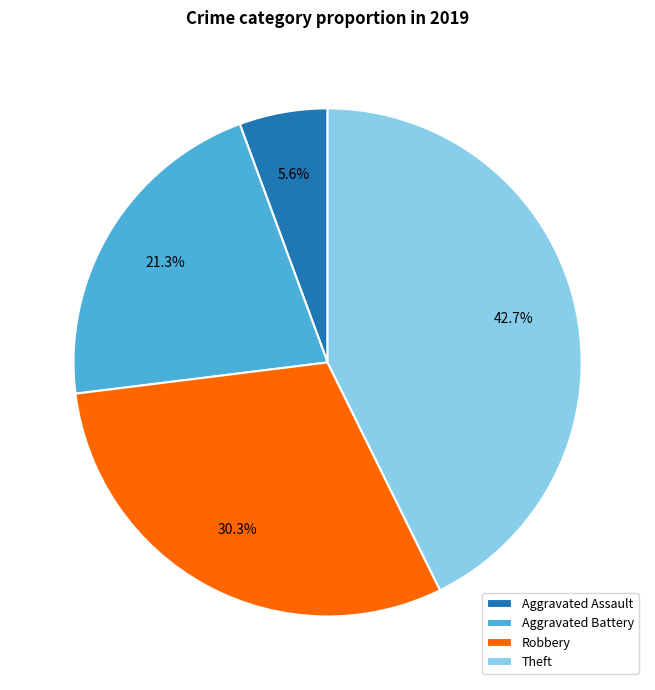

What percentage is NOT represented by Robbery?

69.7%